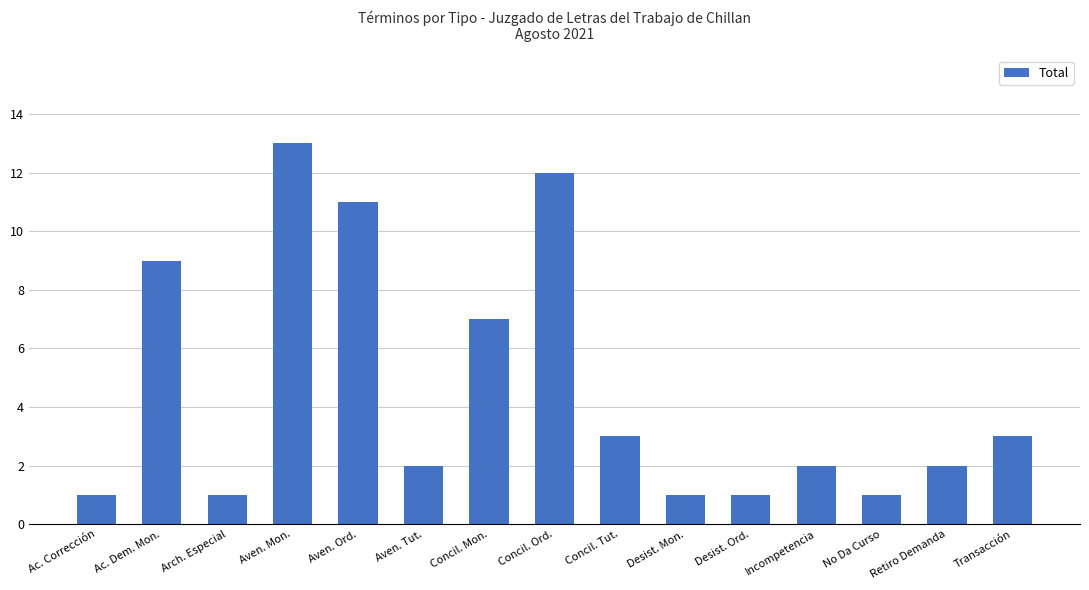

Is it true that the value at Arch. Especial is 1?

True